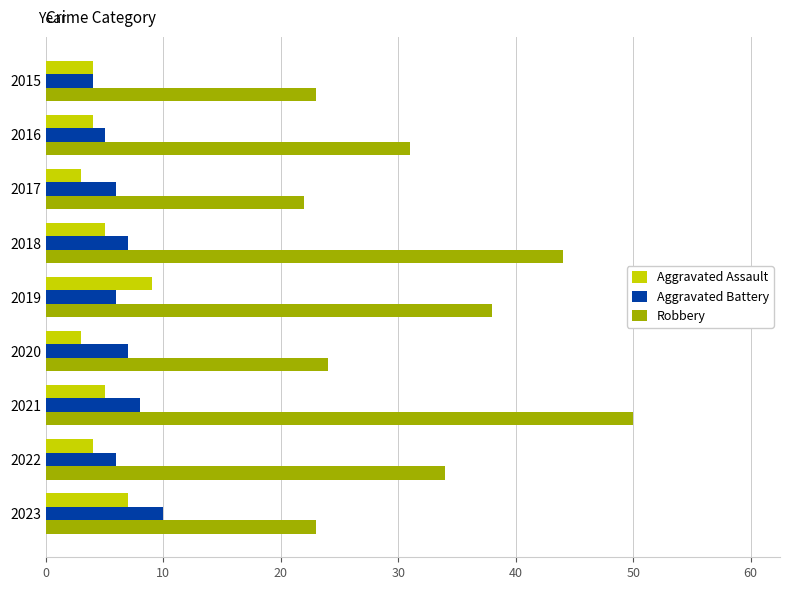

How many values in the Robbery series are below 31?

4